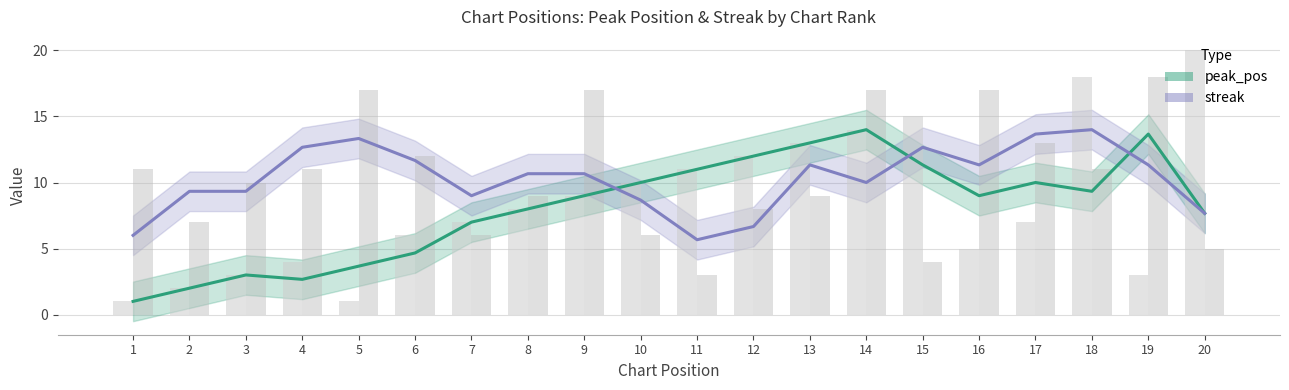

Is it true that peak_pos equals 4.7 at 9?

False